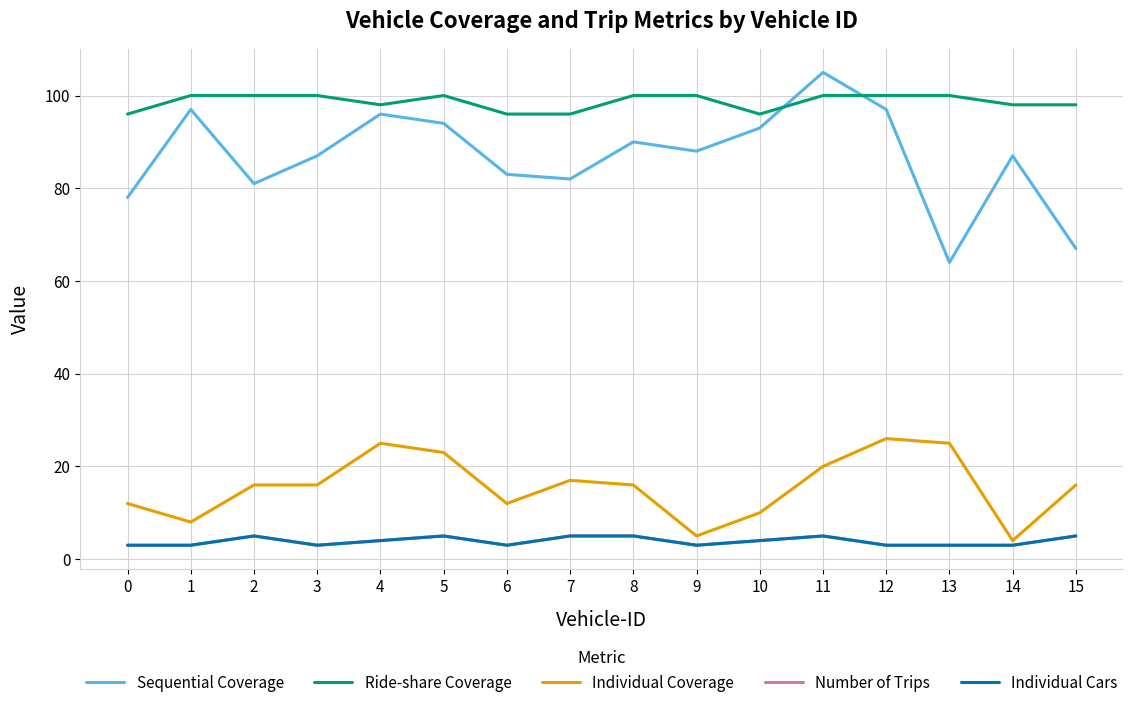

List the series in order of their peak value, lowest first.

Number of Trips, Individual Cars, Individual Coverage, Ride-share Coverage, Sequential Coverage